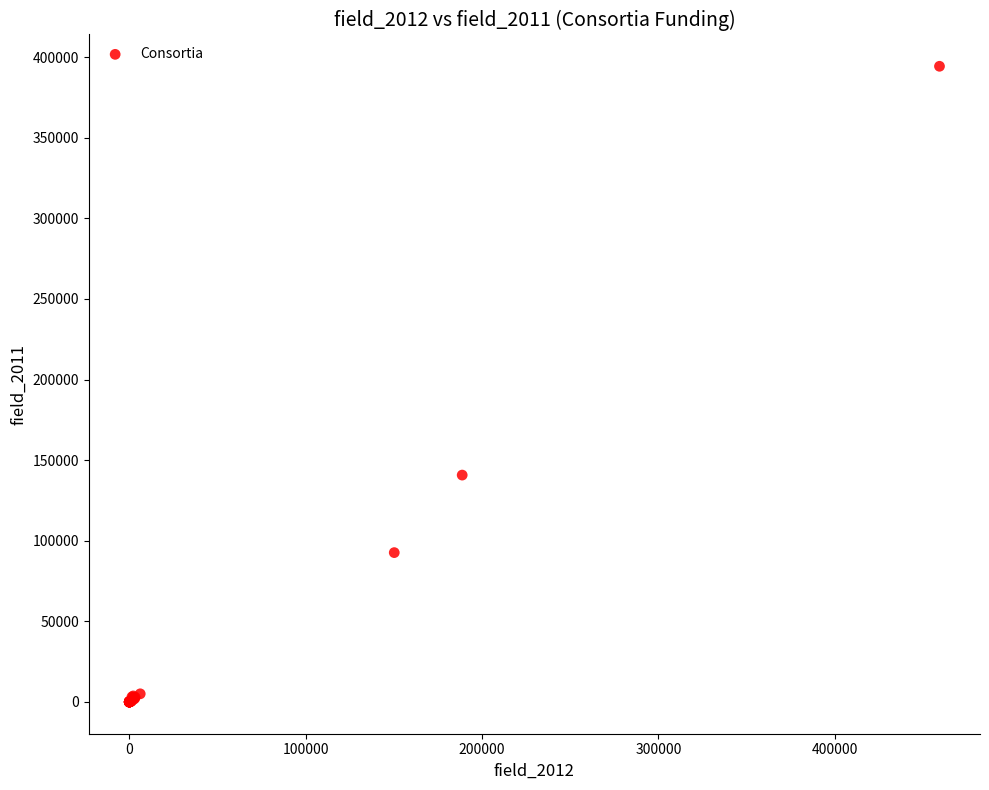

What Y value in the scatter plot is closest to 197151?

140715.1